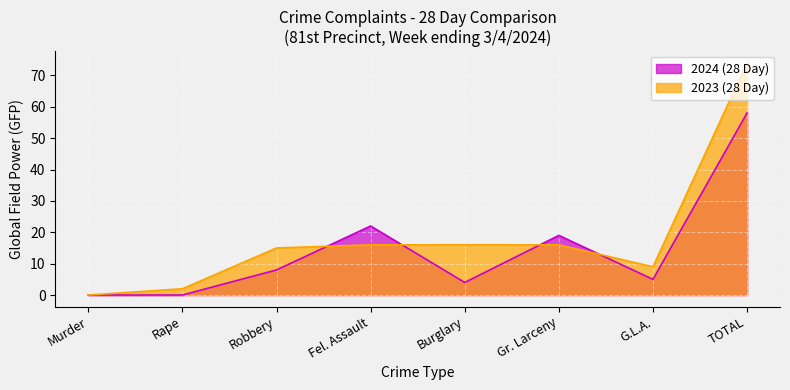

The 2024 (28 Day) series shows 1 at Burglary. True or false?

False